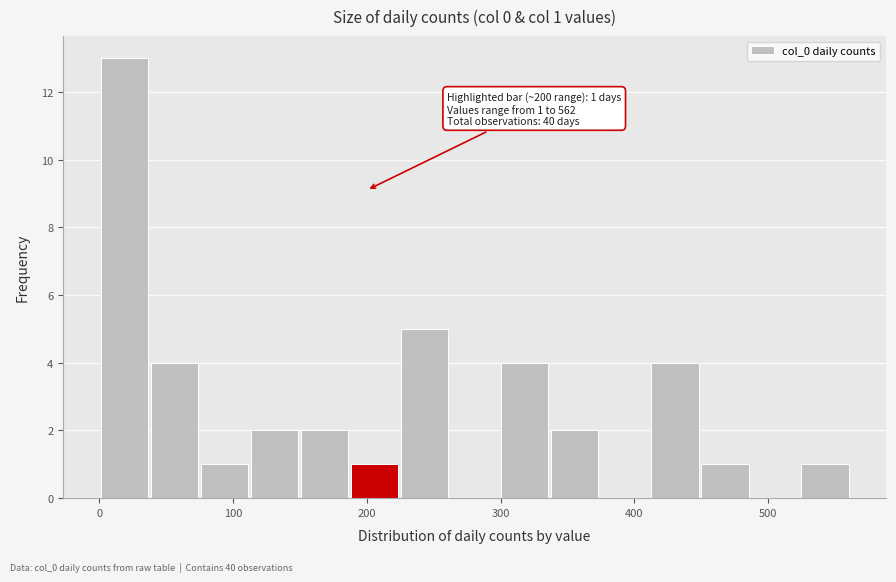

Read against the x-axis, roughly where is the centre of the tallest bar?

20